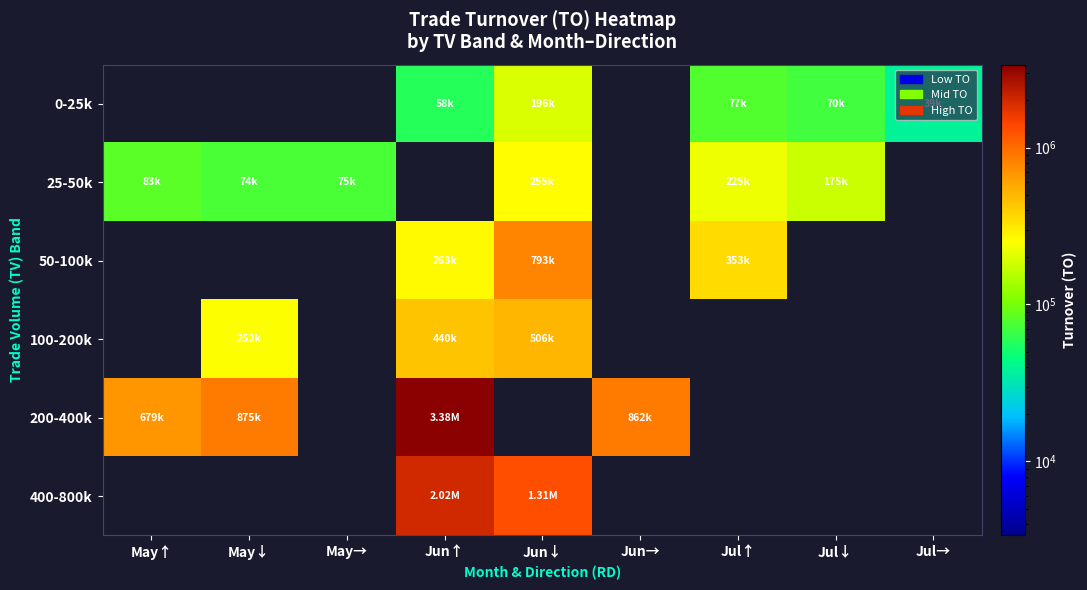

How many categories are shown in the chart?

9